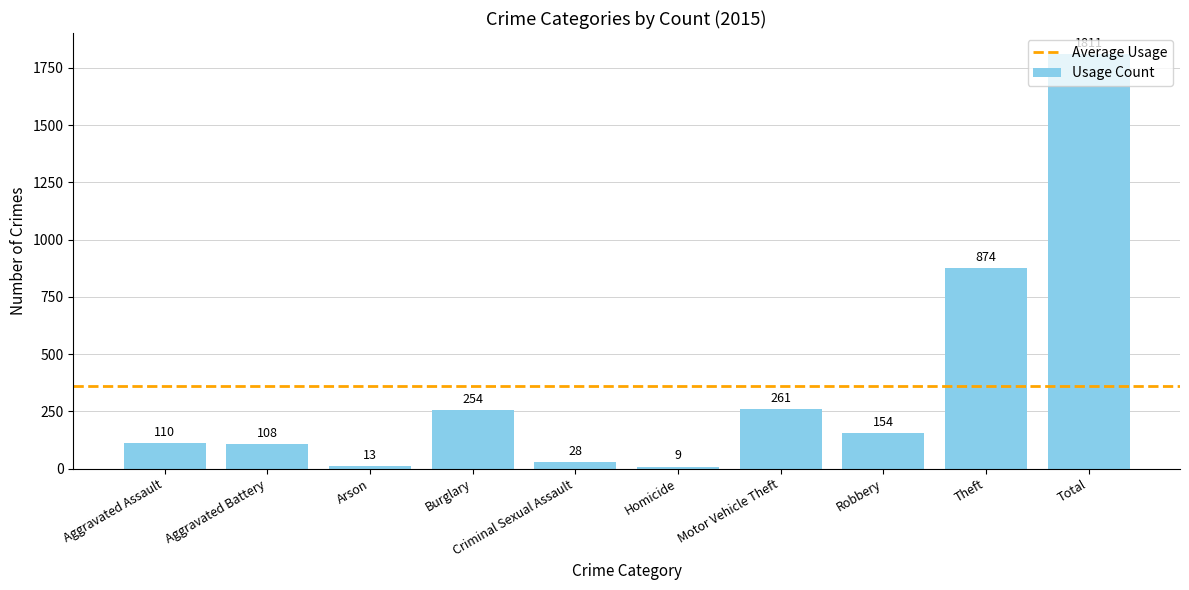

Reading left to right, what are all the values shown in this chart?

110	108	13	254	28	9	261	154	874	1811